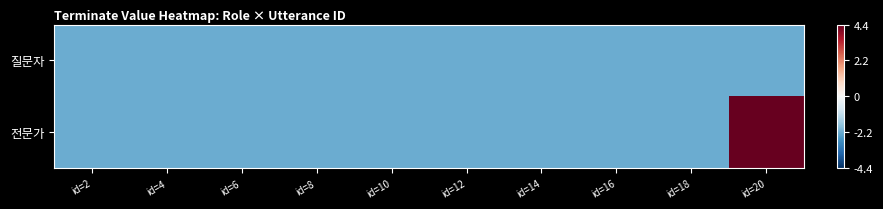

At which category is the sum across all series the highest?

id=20